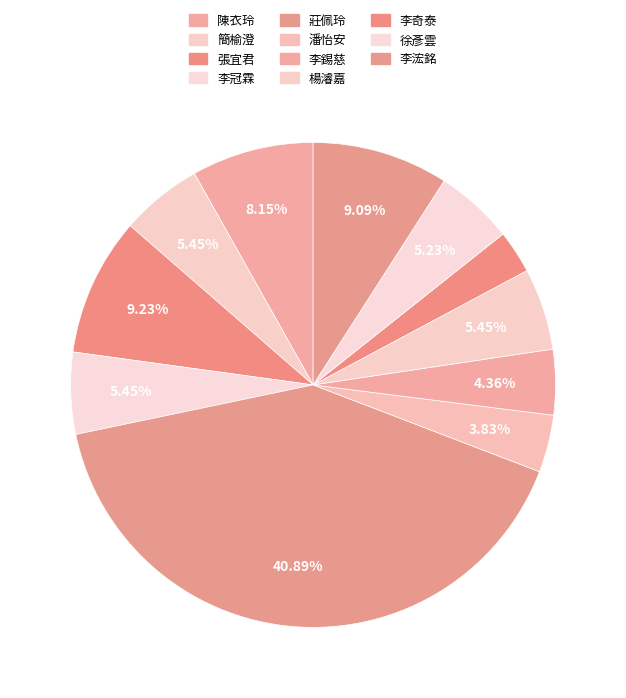

Combined, what portion of the pie is 李錫慈 and 張宜君?

13.6%